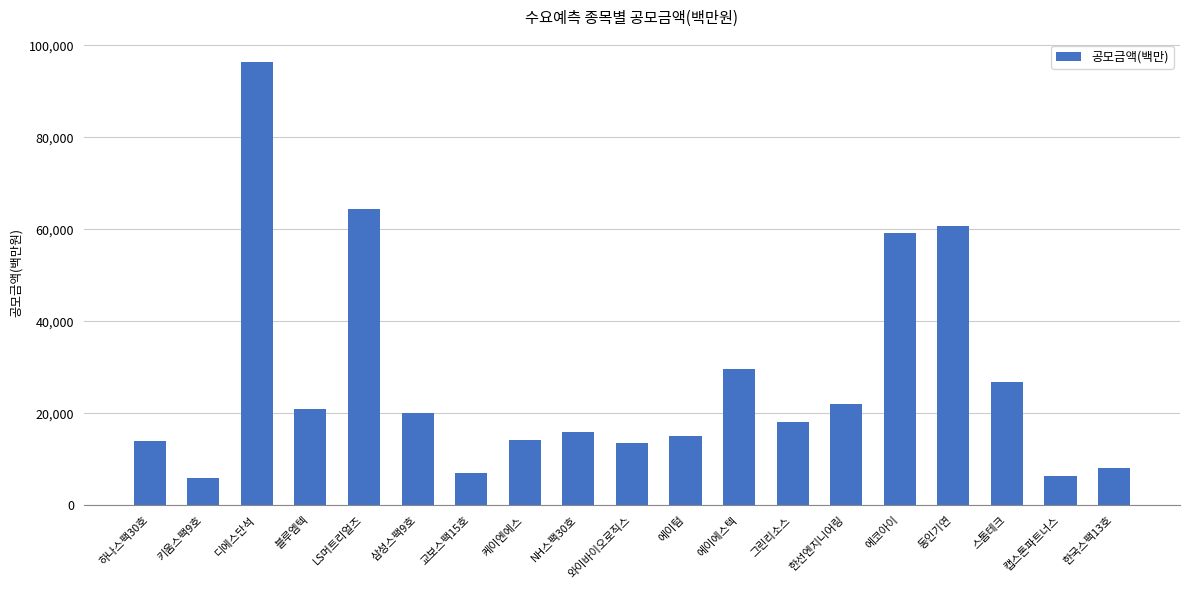

At which category does the chart reach its peak across all series?

디에스단석